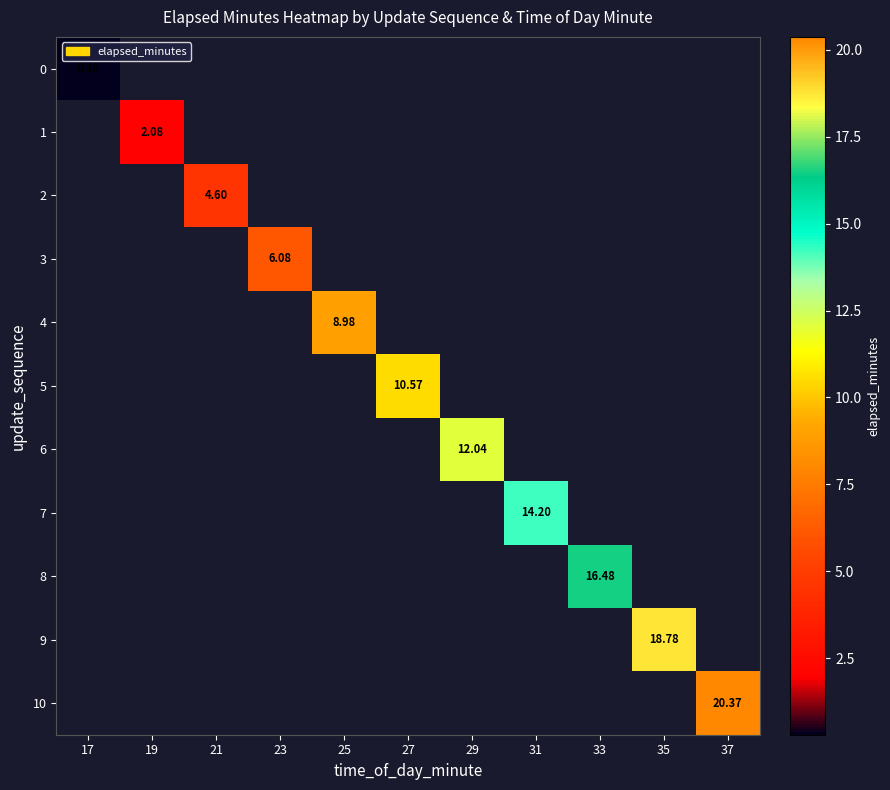

Count the number of data series in this chart.

11